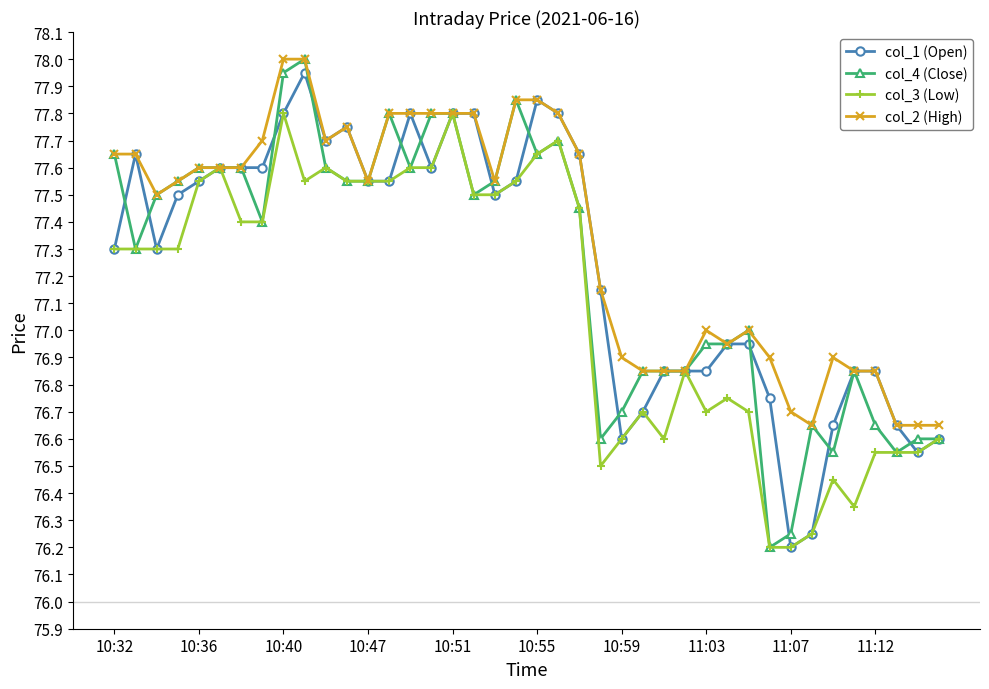

True or false: col_1 (Open) has more than 1 interior local peaks.

True